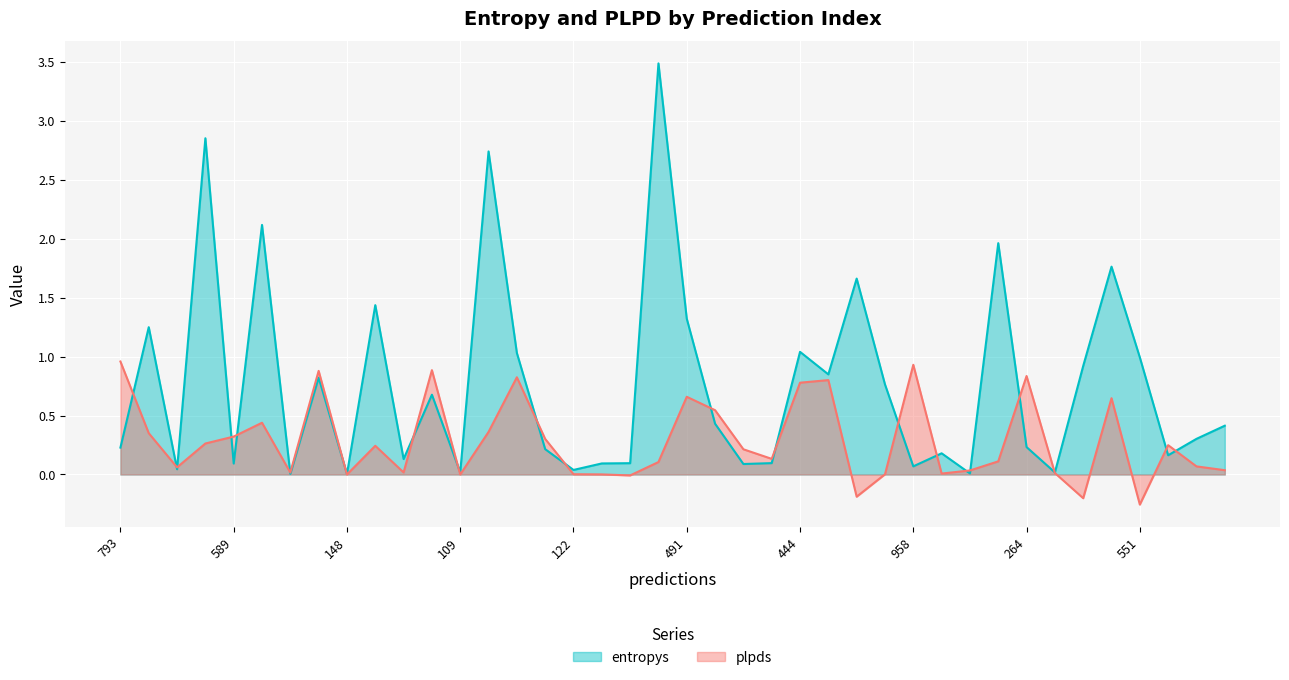

What is the average value of the plpds series?

0.3